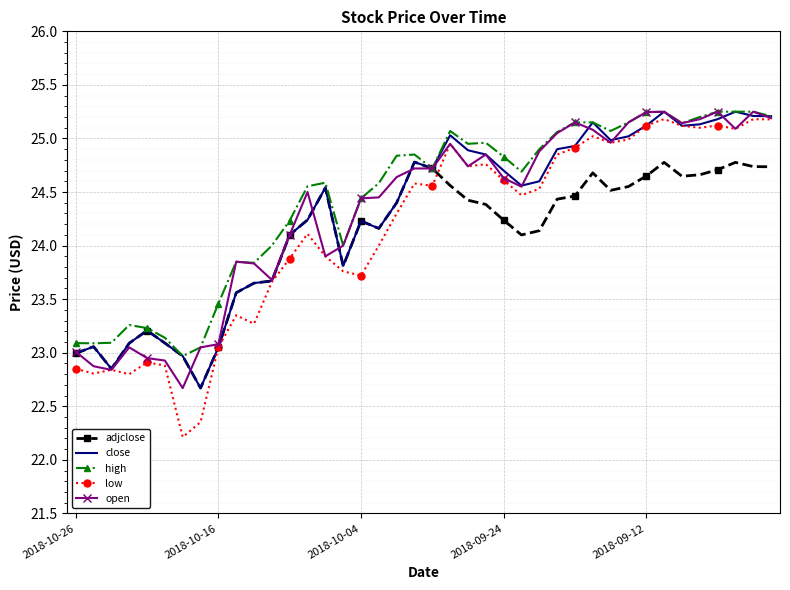

In adjclose, how many points are lower than both neighbors (excluding endpoints)?

7